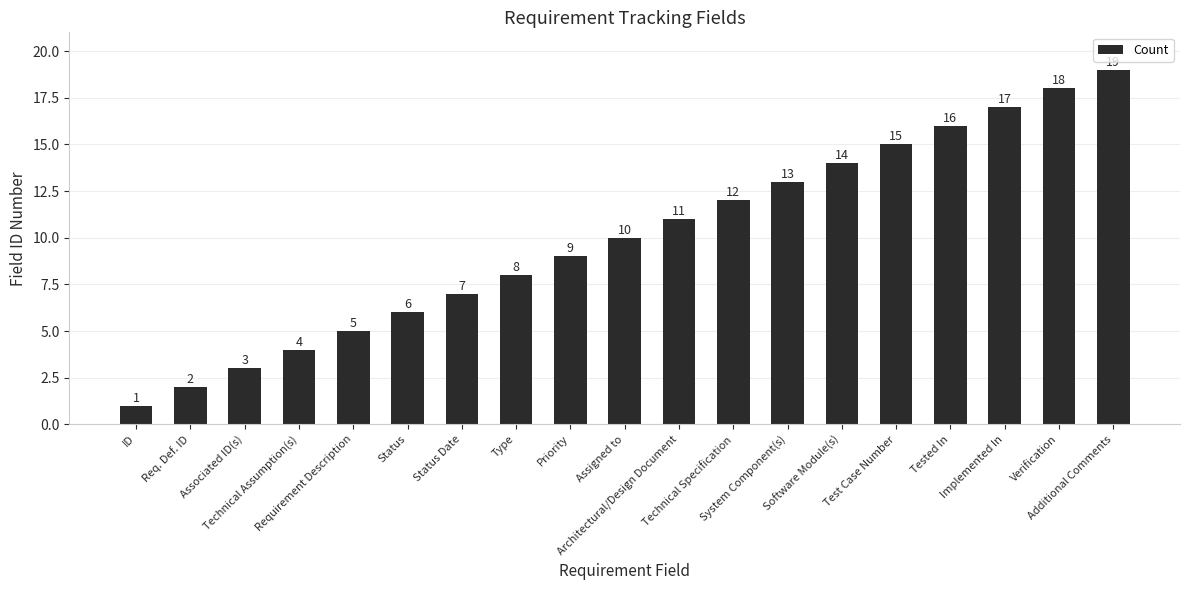

How many values are below 10?

9